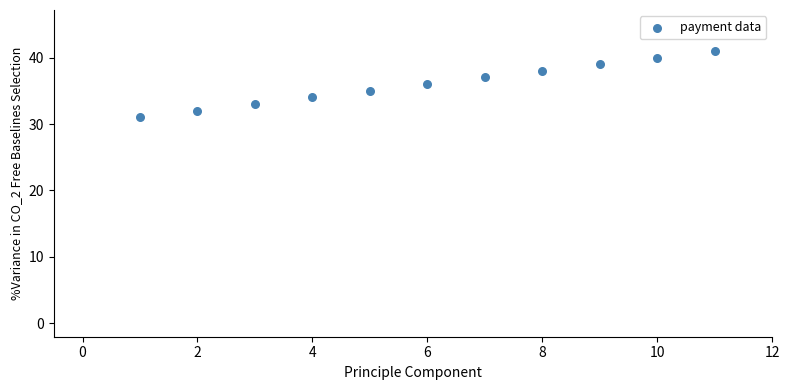

What is the range of X values (max minus min)?

10